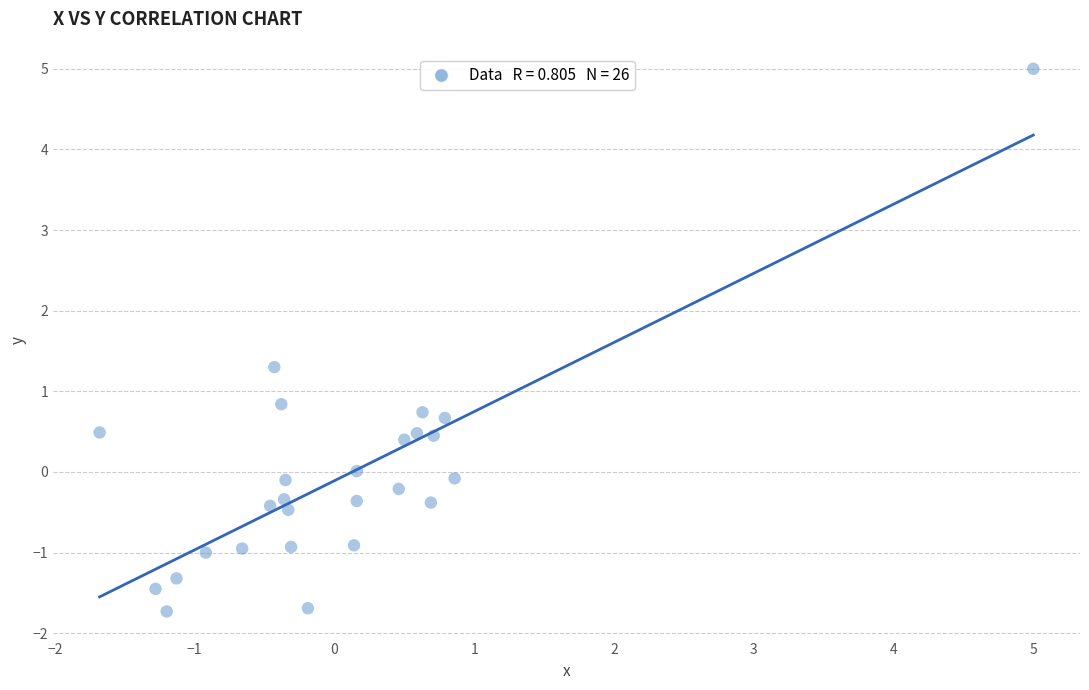

What Y value in the scatter plot is closest to 1?

0.8